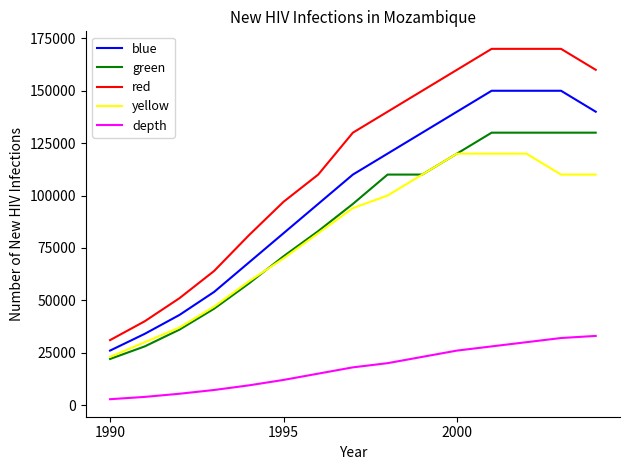

Which series has the largest total across all categories?

red